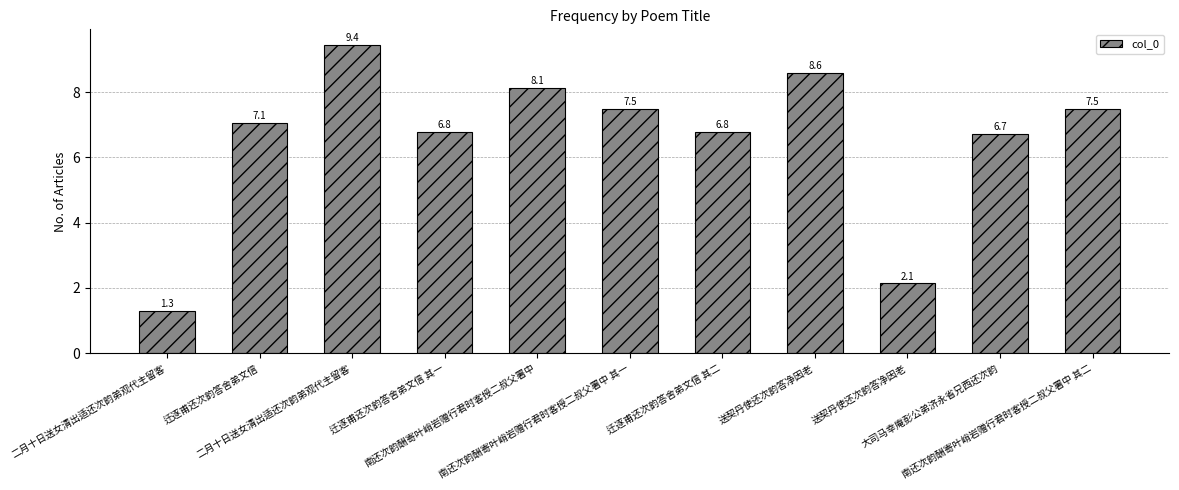

What is the difference between the maximum and minimum values?

8.1